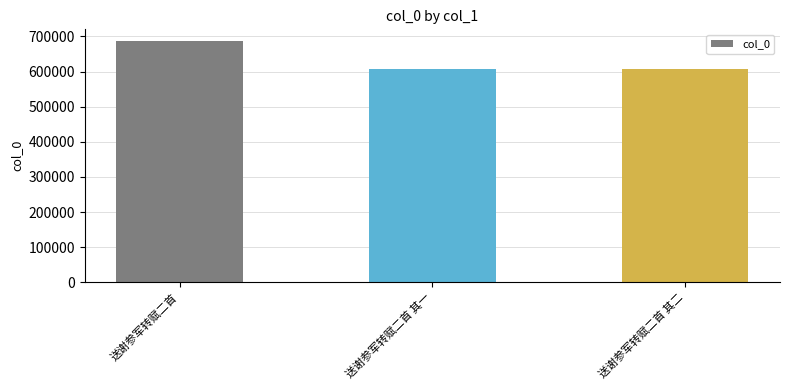

What is the difference between the second highest and minimum values?

1